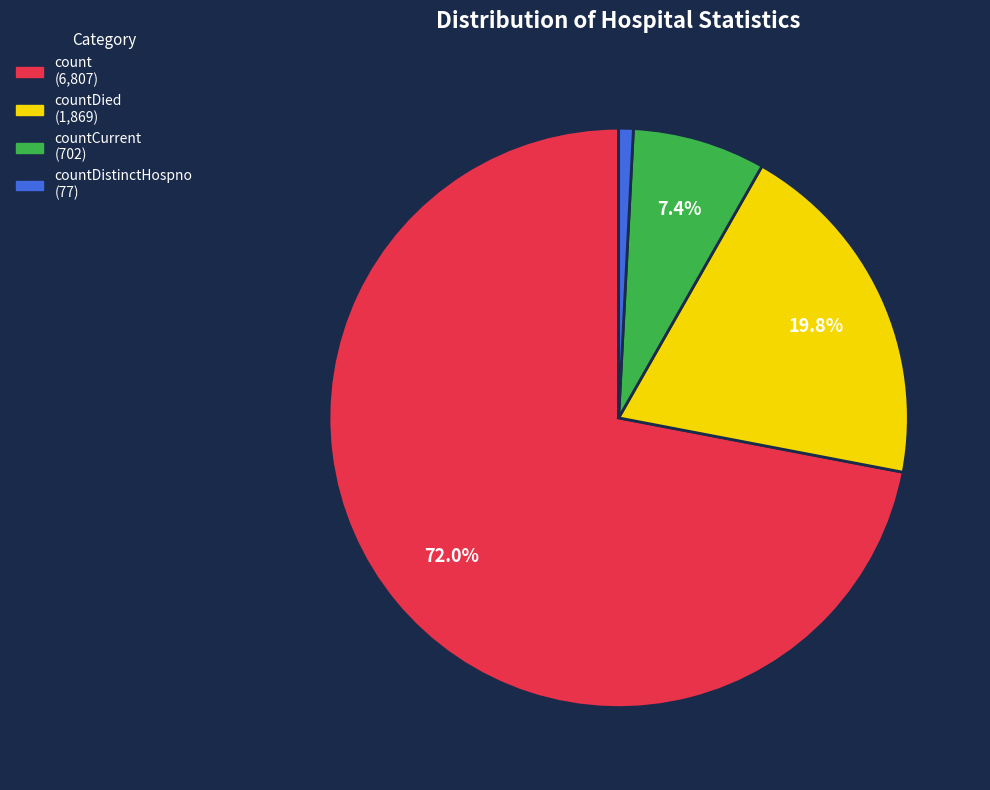

Is there a majority slice in this chart?

Yes